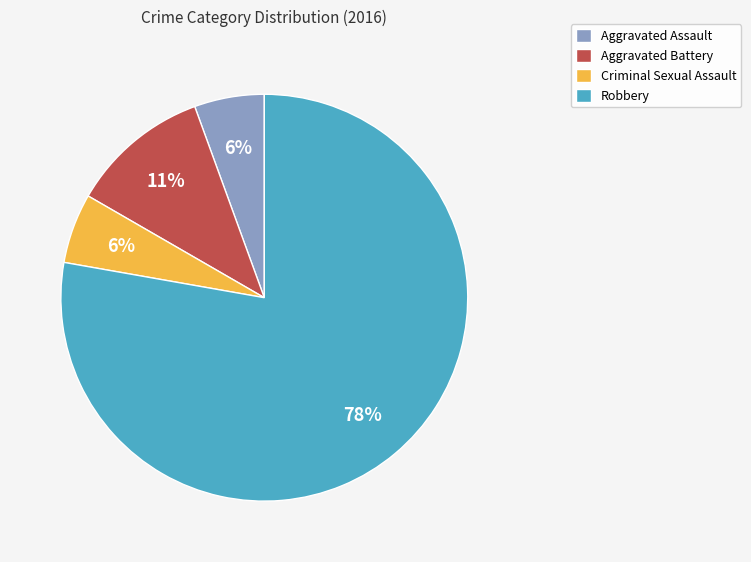

What percentage is the Aggravated Assault slice, to the nearest percent?

6%